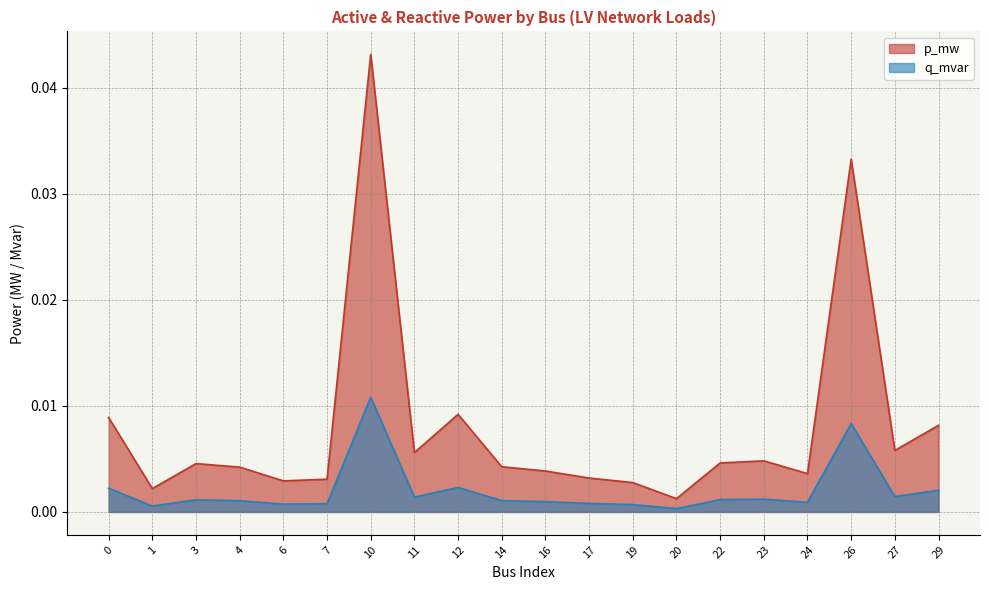

Which series has the widest spread of values?

p_mw